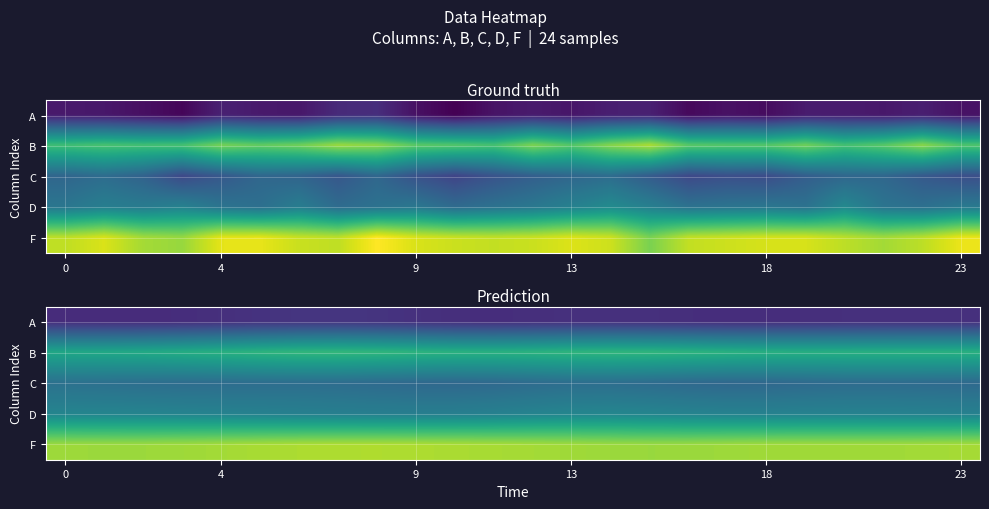

What is the greatest value displayed?

11.4